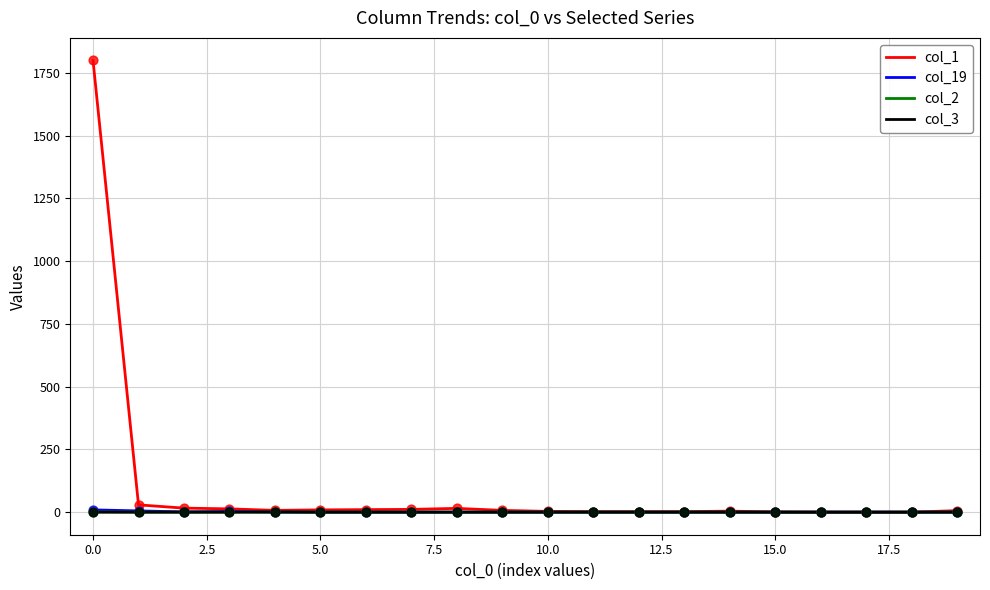

Which series has the widest spread of values?

col_1